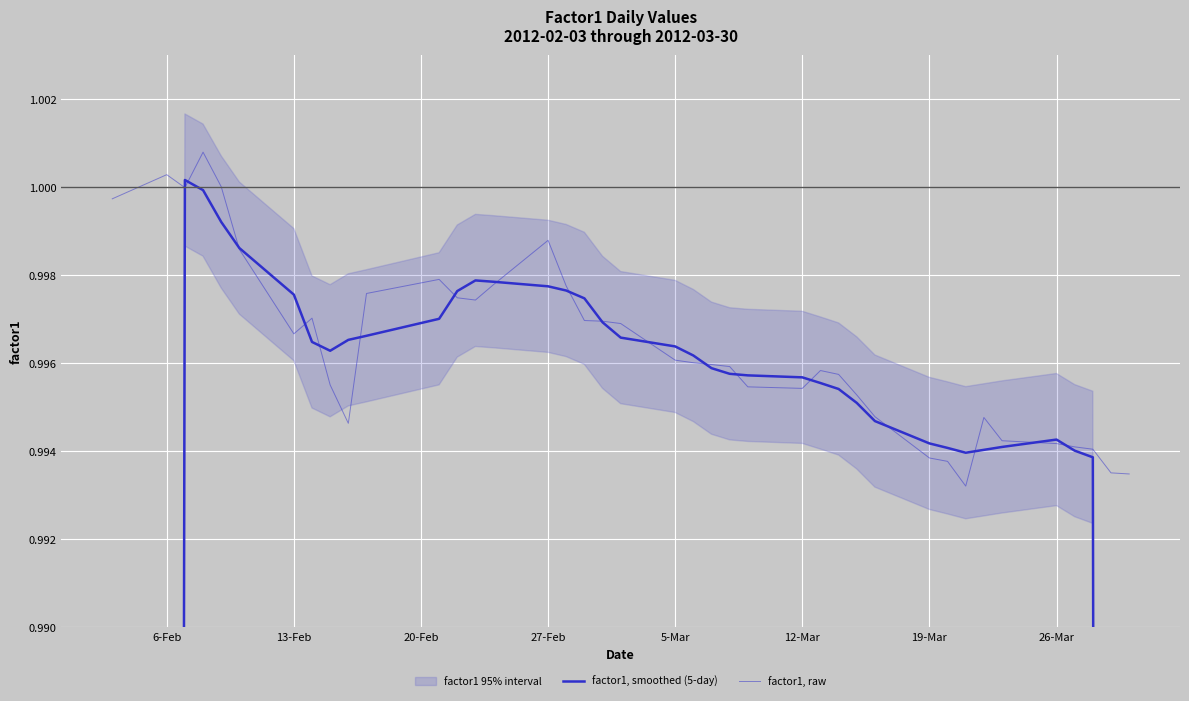

What is the average value of the factor1, raw series?

1.0